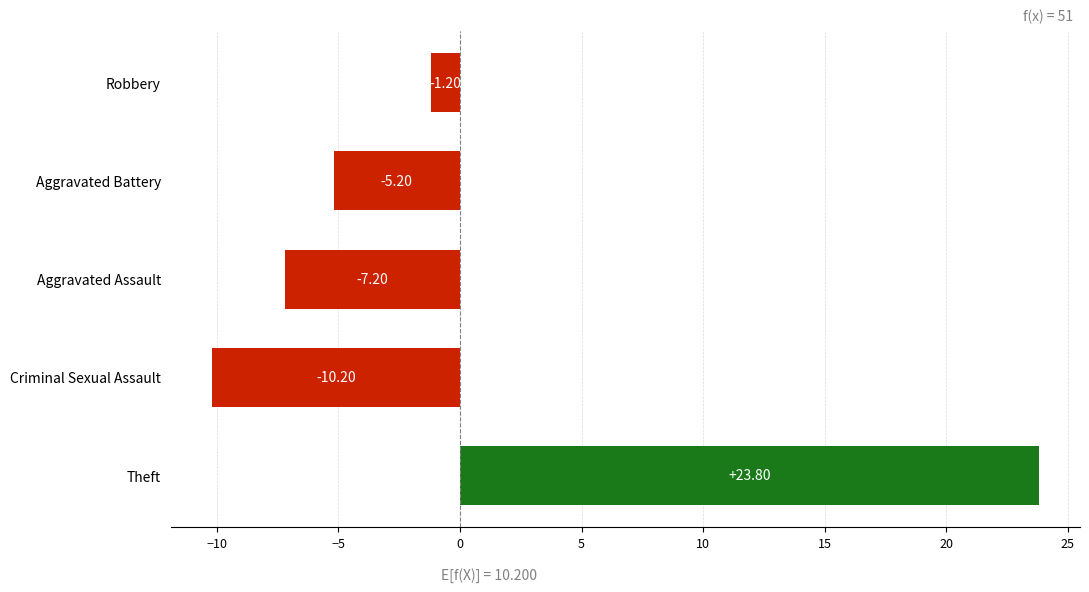

What is the change in value from Aggravated Assault to Aggravated Battery?

+2.0